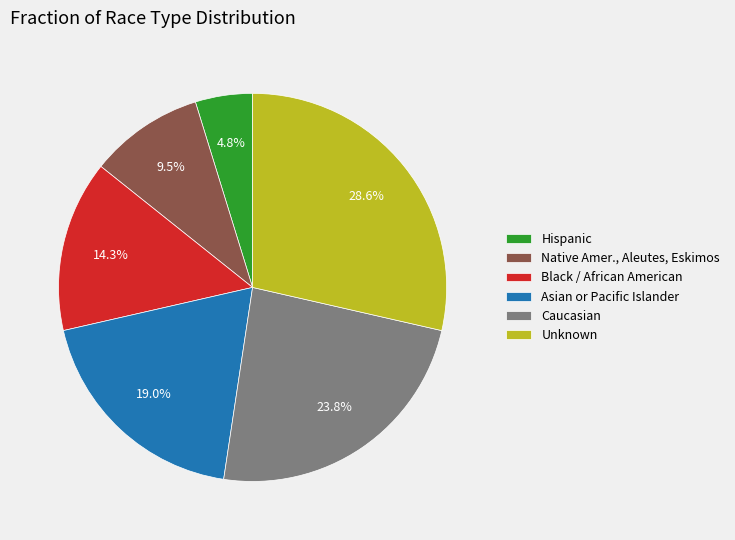

Rank the categories by value from lowest to highest.

Hispanic, Native Amer., Aleutes, Eskimos, Black / African American, Asian or Pacific Islander, Caucasian, Unknown